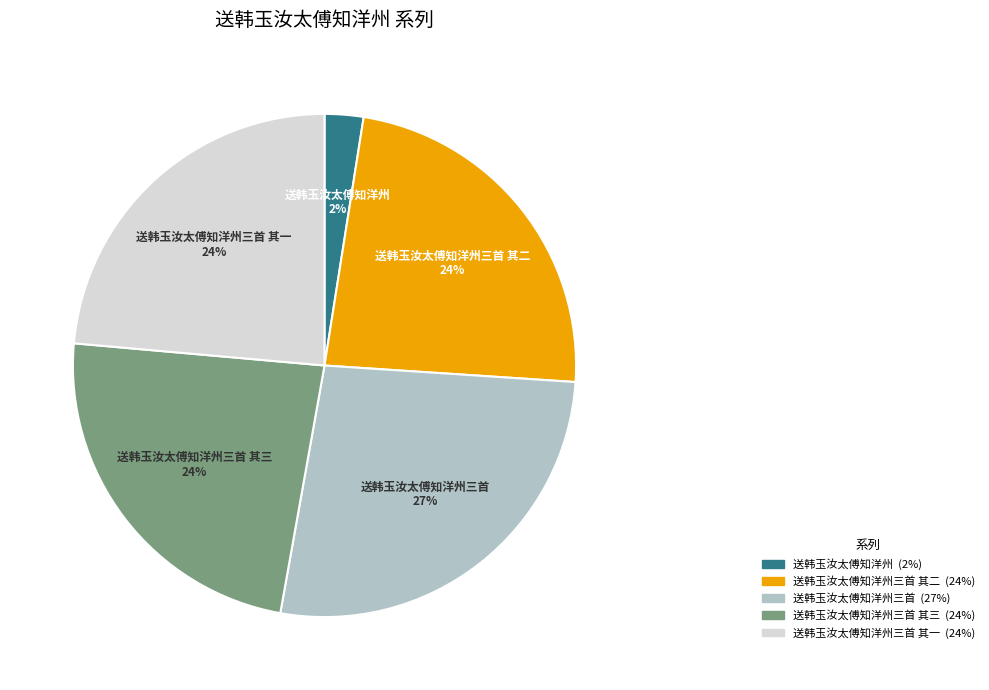

What percentage is the 送韩玉汝太傅知洋州 slice, to the nearest percent?

2%